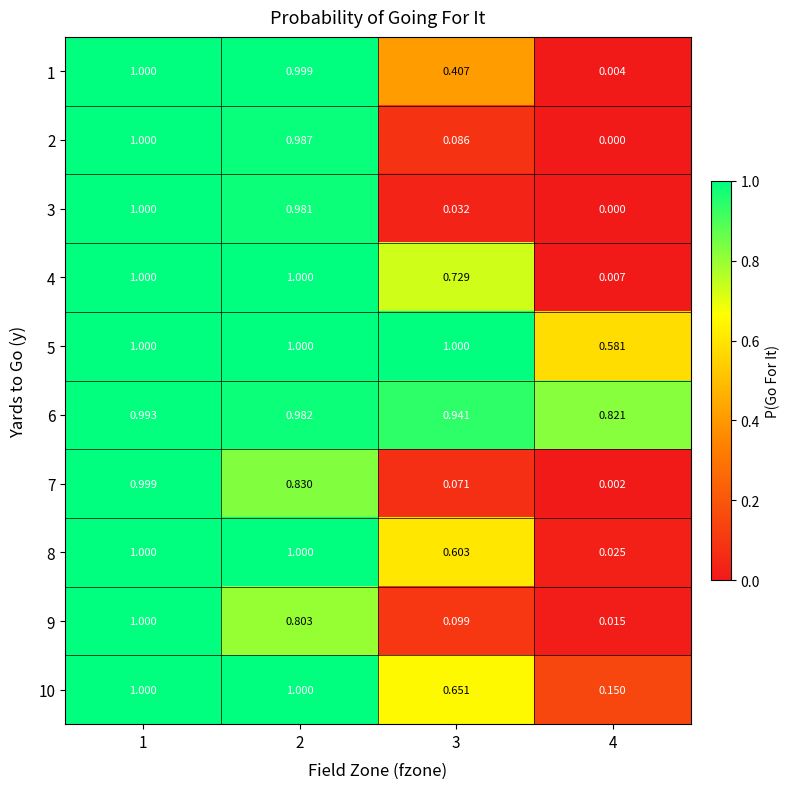

Is the value of 9 at 4 greater than the value of 3 at 4?

Yes